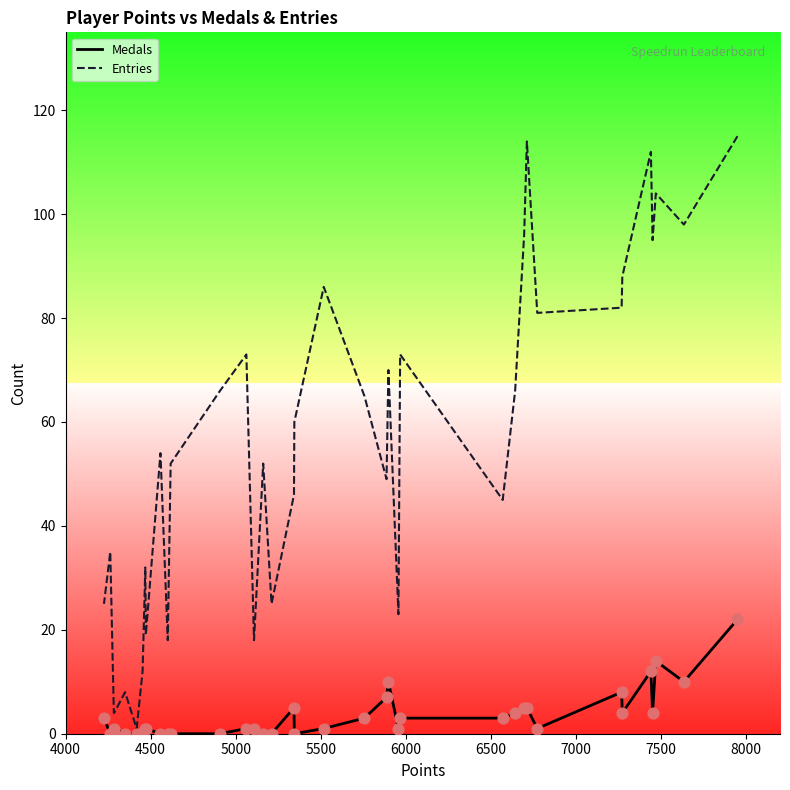

Is the value of Entries at 4500 greater than the value of Medals at 24?

Yes